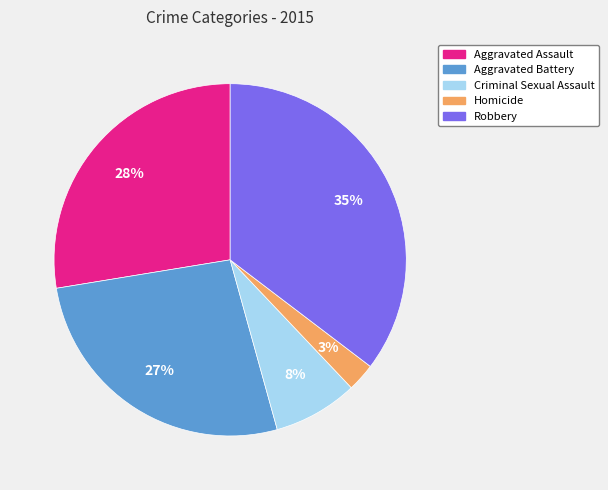

True or false: Aggravated Battery accounts for 27% of the total.

True